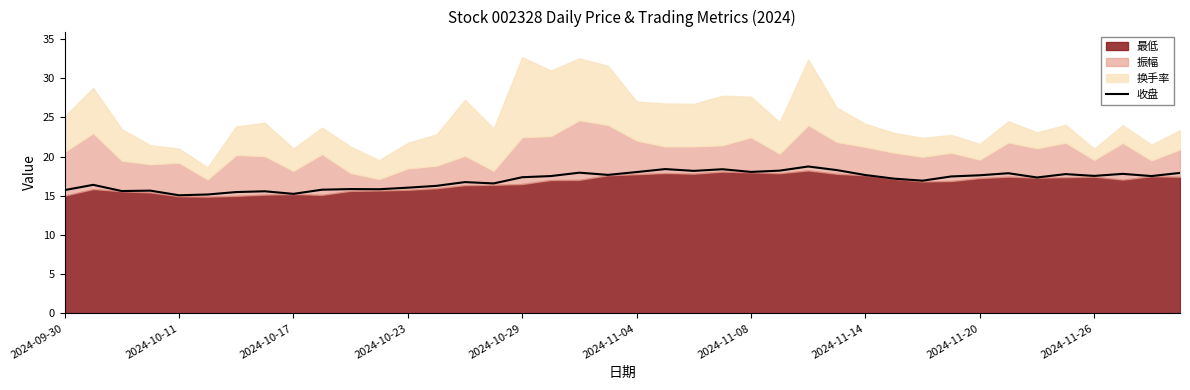

What is the highest value of the 收盘 series?

18.7